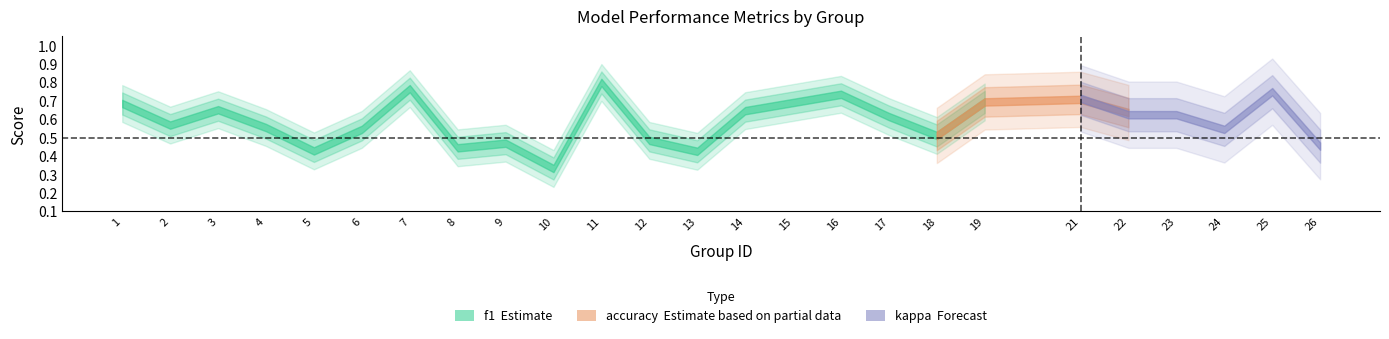

Is this an area chart (filled region under the line)?

No